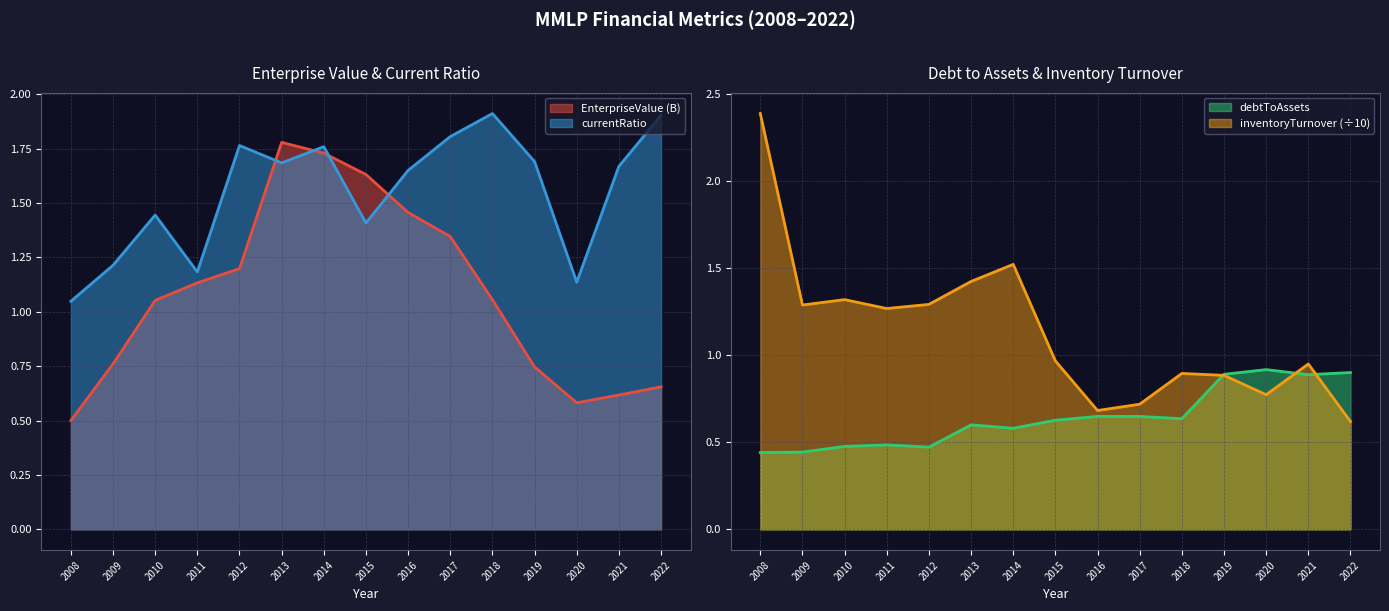

Which series ends up on top after the final intersection of debtToAssets and EnterpriseValue?

debtToAssets